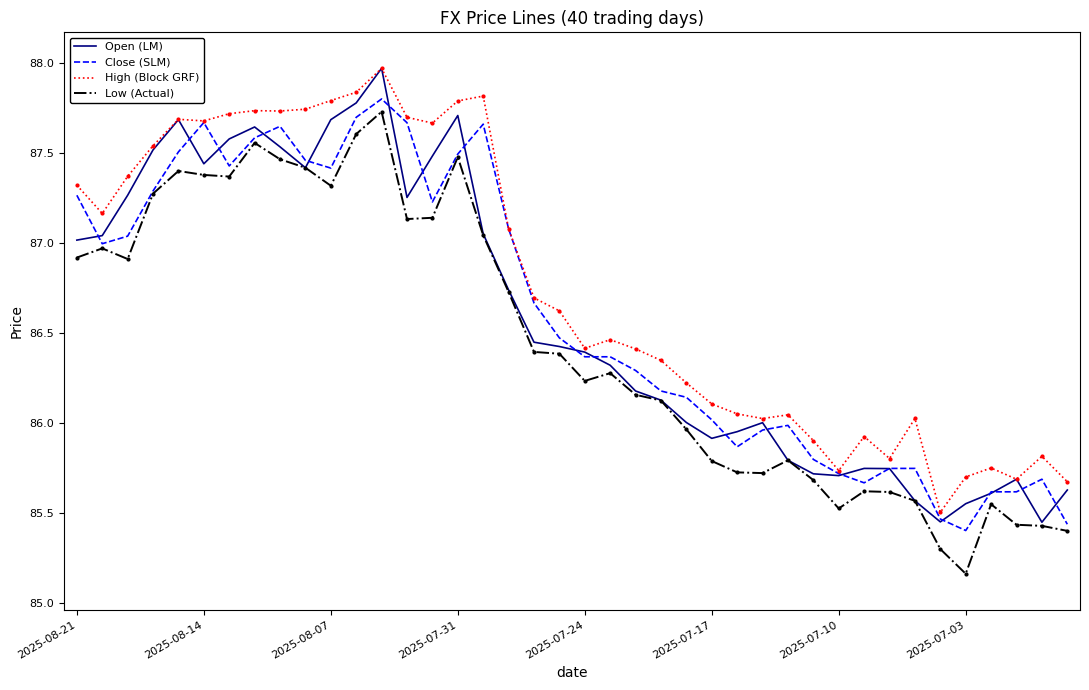

Which series has the largest total across all categories?

High (Block GRF)